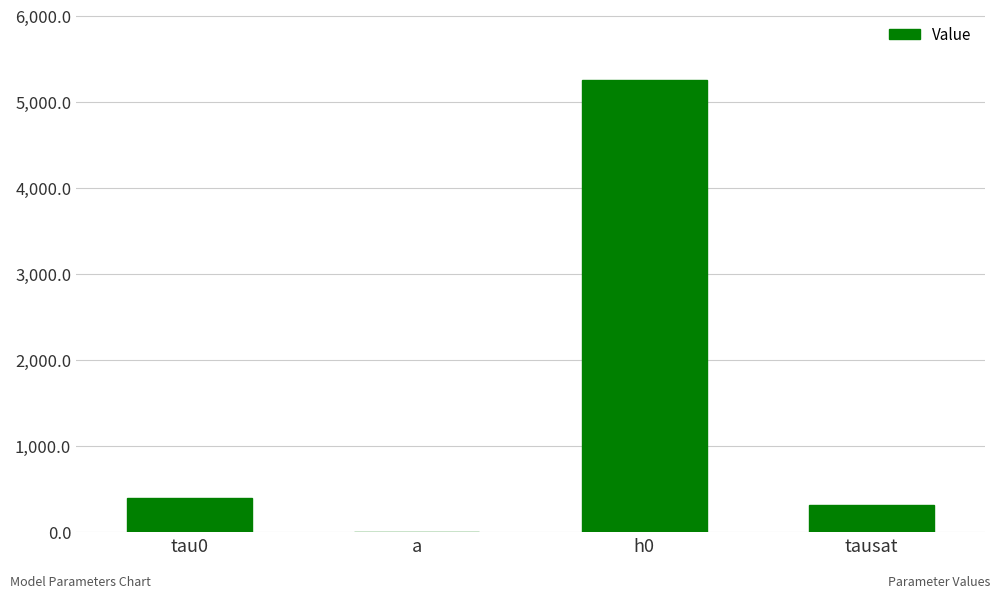

The chart shows a value of 320.0 at tausat. True or false?

True